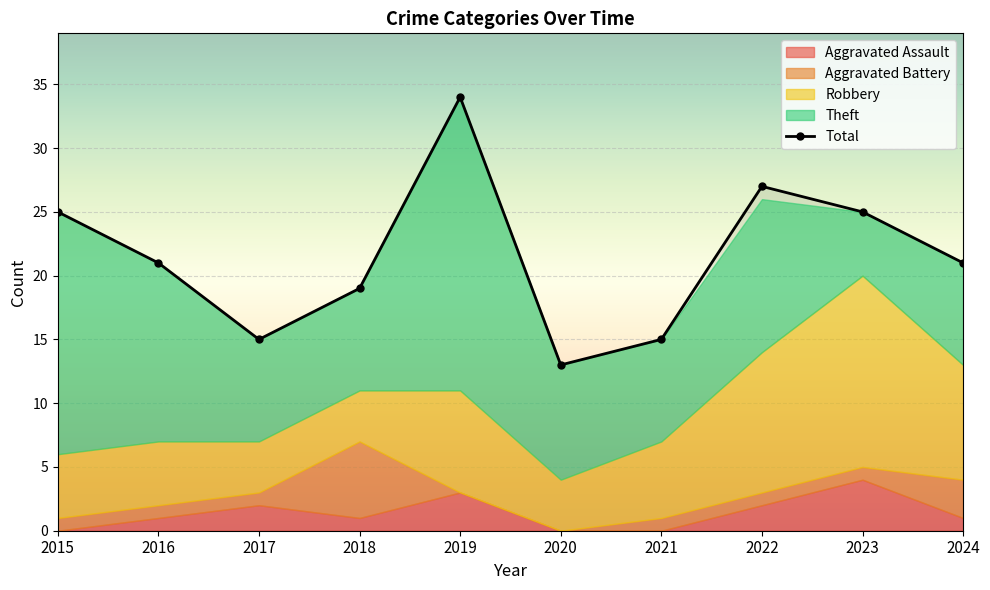

What is the average value of the Theft series?

11